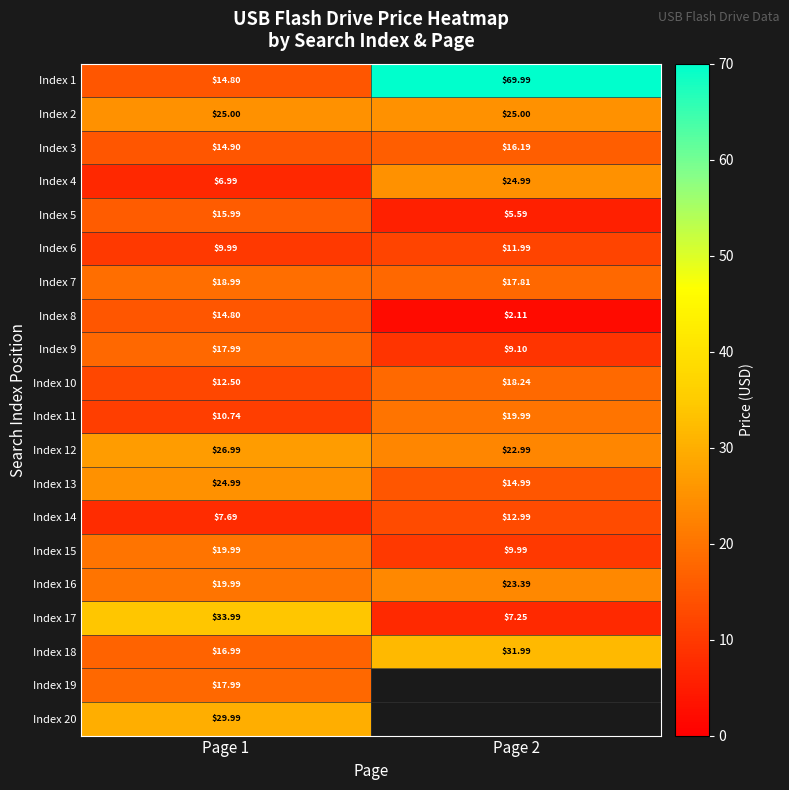

Which has a higher value, Page 1 or Page 2?

Page 2